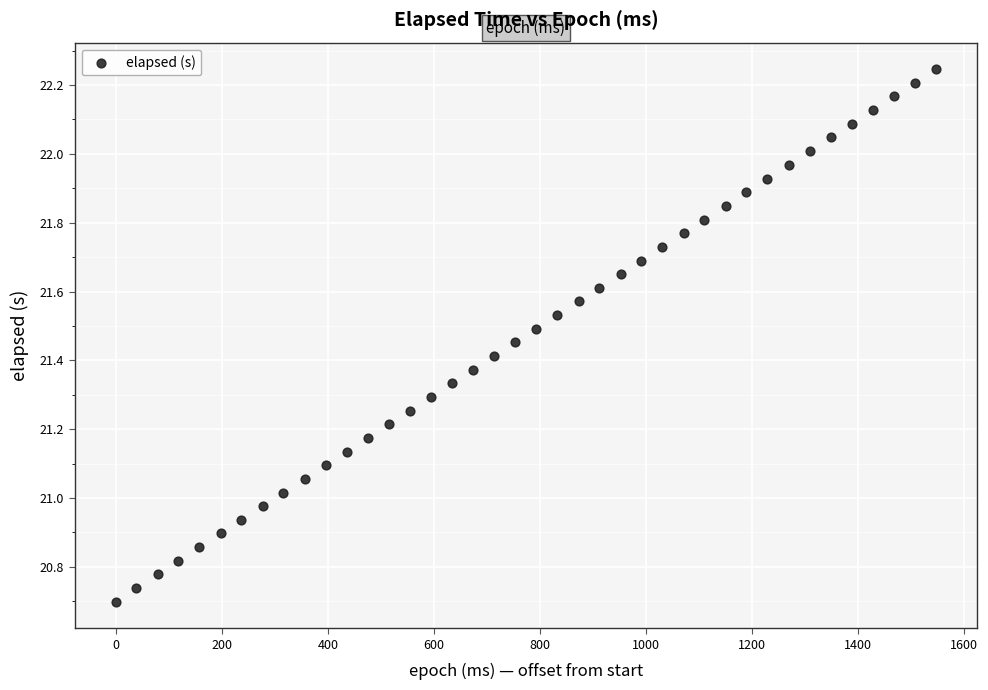

What is the range of X values (max minus min)?

1547.0